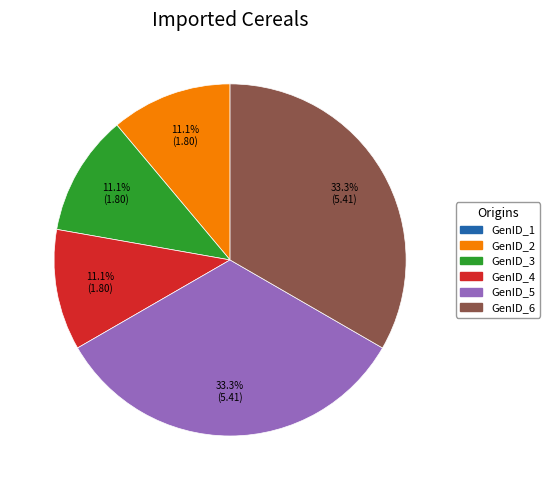

Does any single category account for the majority?

No